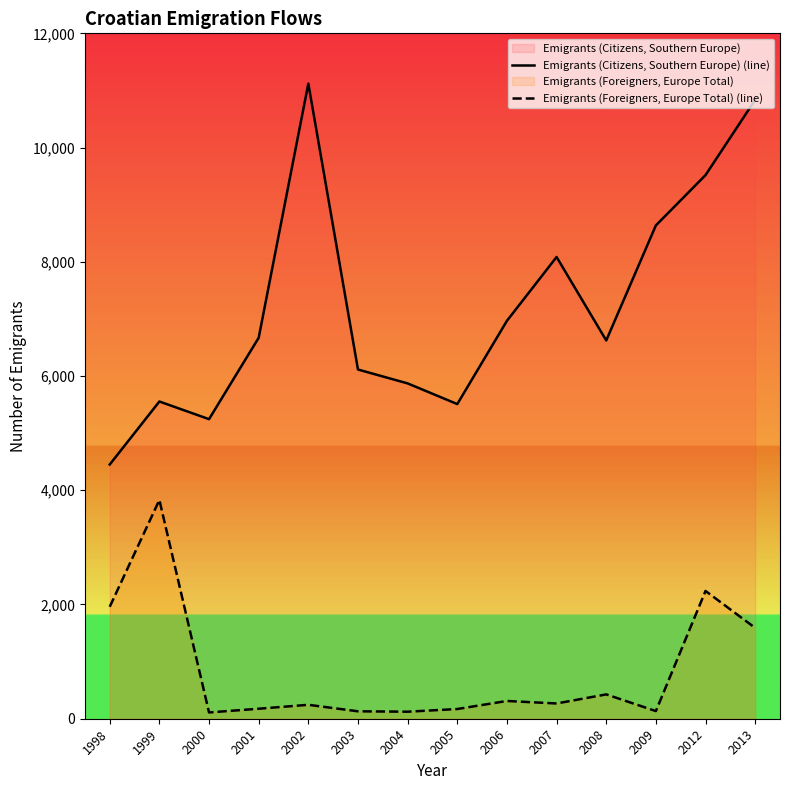

How many data points does each series have?

14